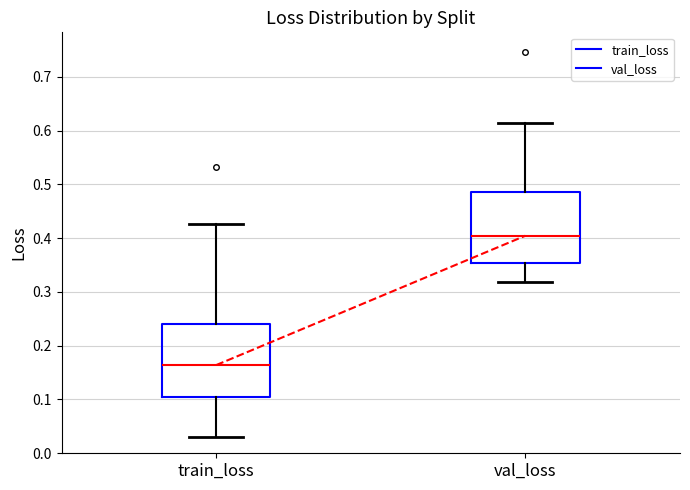

Which box's median line is the highest?

val_loss